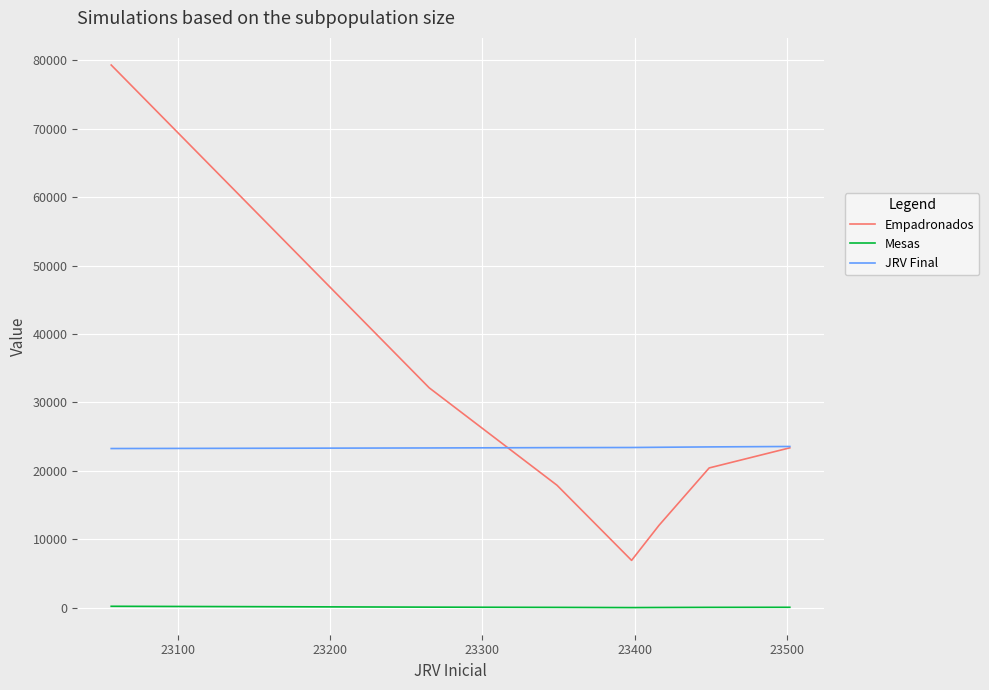

Which series has the widest spread of values?

Empadronados